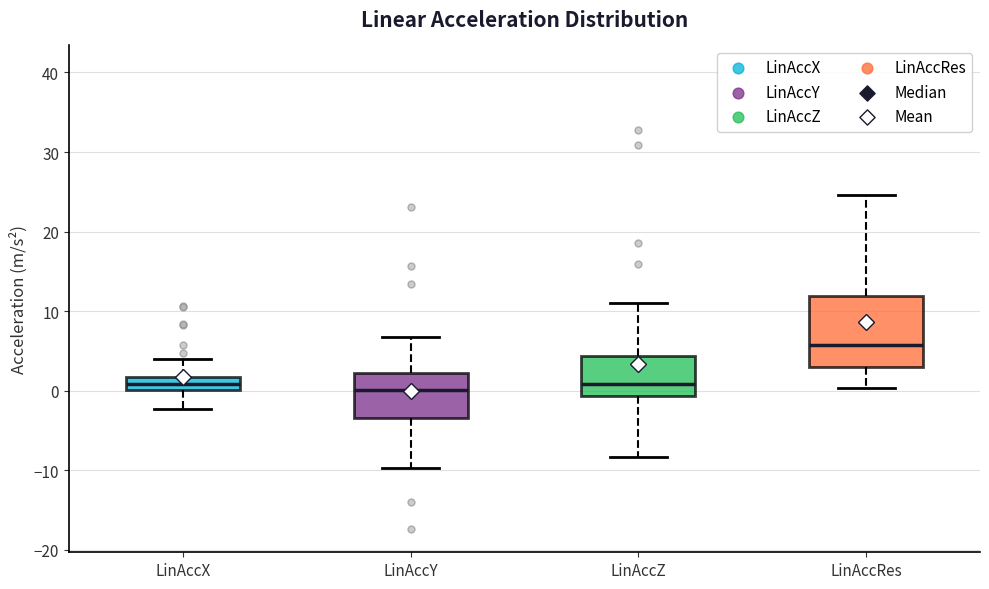

Which box's median line is the highest?

LinAccRes